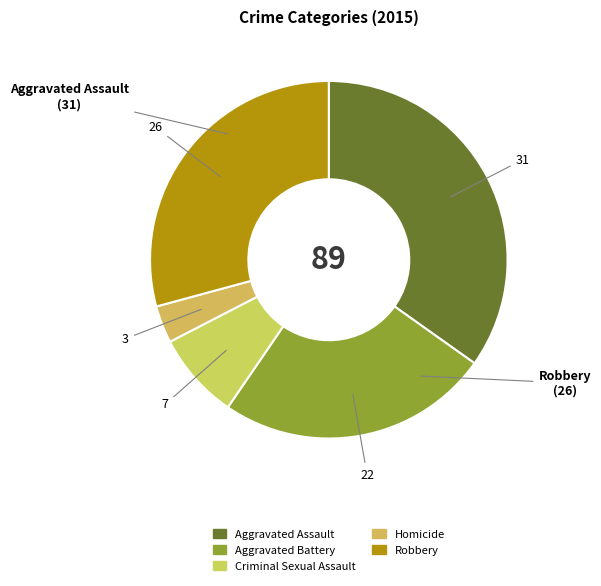

To the nearest percent, what is the difference between the Homicide and Aggravated Assault slice percentages?

31%